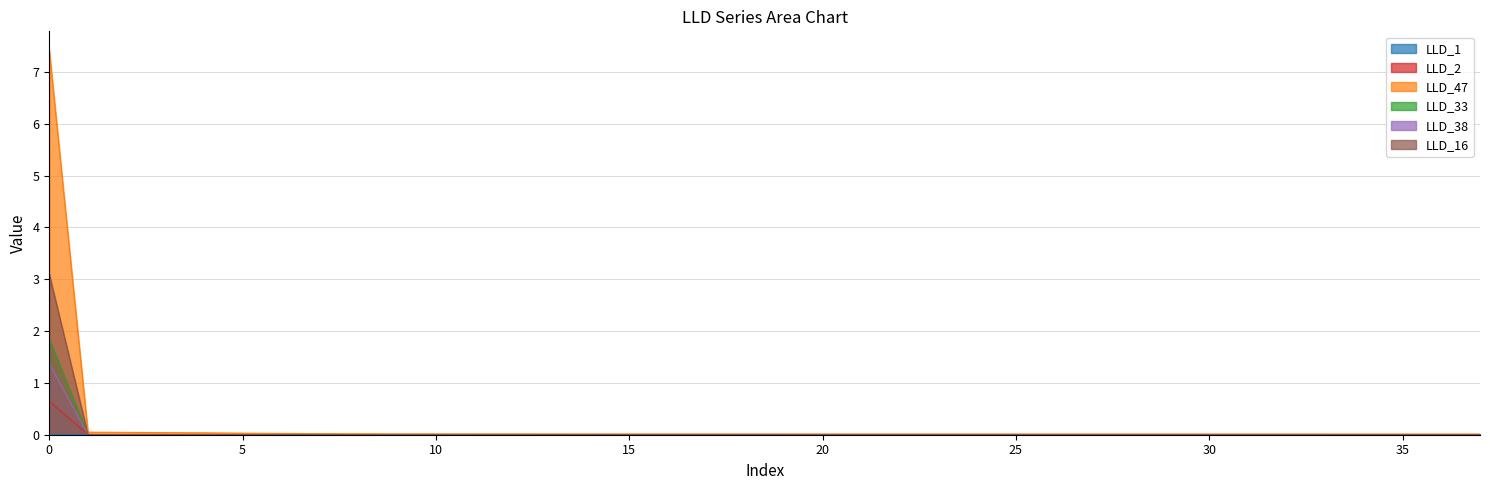

Does the chart have visible grid lines?

Yes